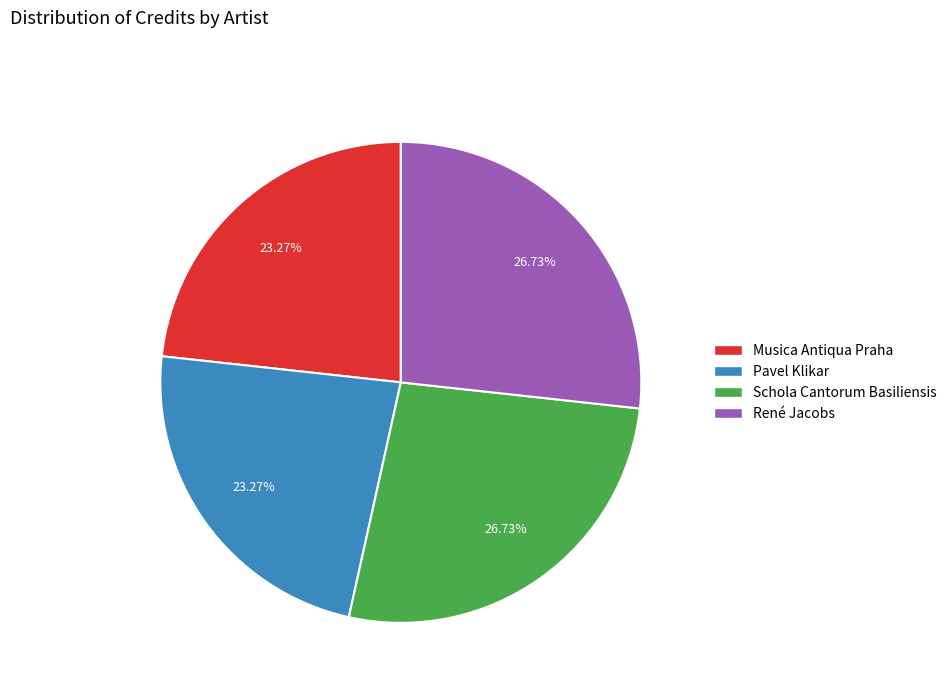

Does Pavel Klikar account for over 50% of the chart?

No